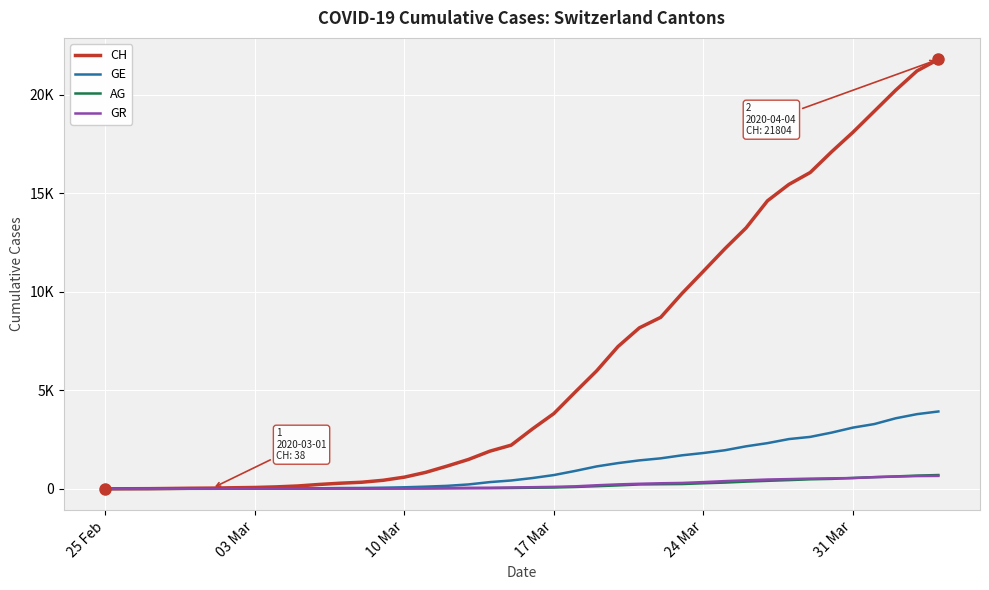

Does the chart display data point markers on the line(s)?

No